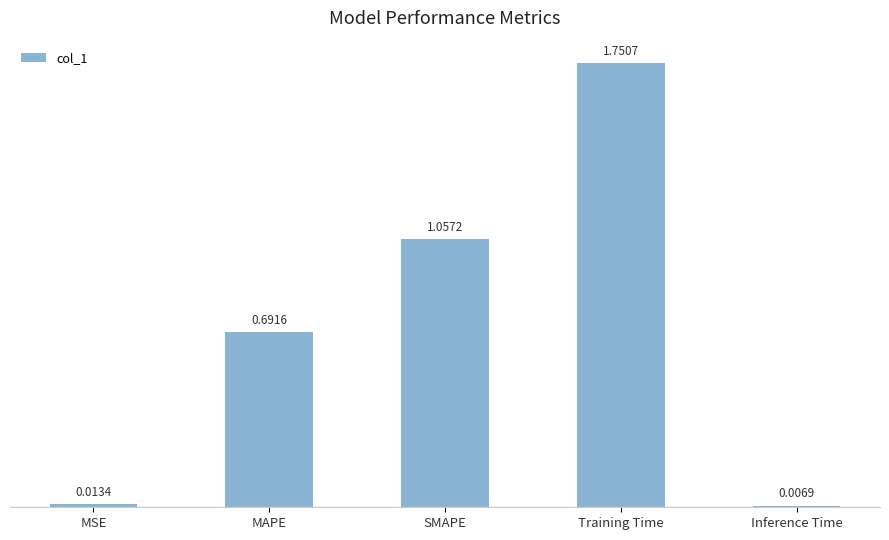

What is the label of the 4th bar from the left?

Training Time